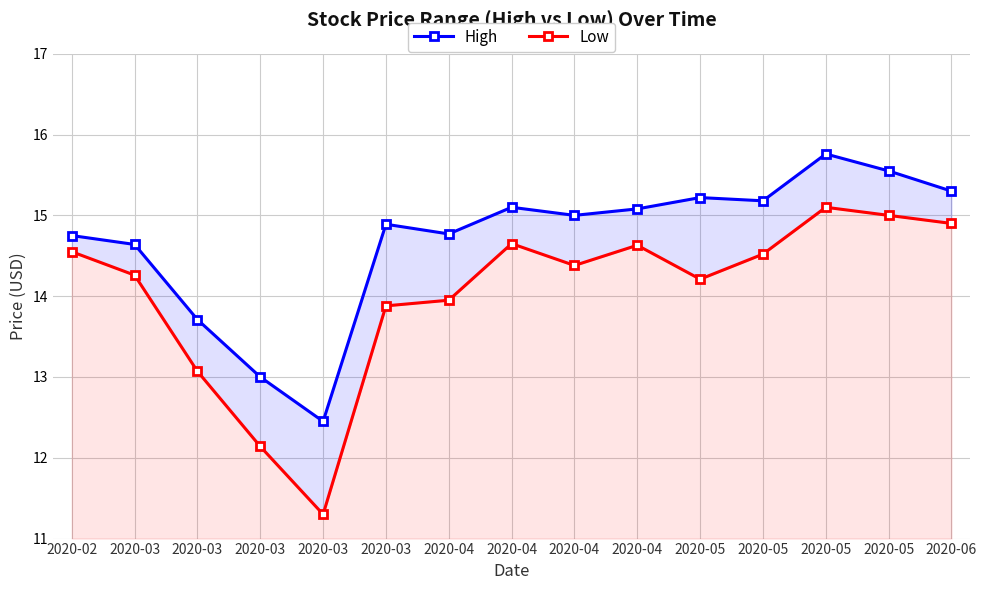

Which category has the lowest value across all series?

2020-03